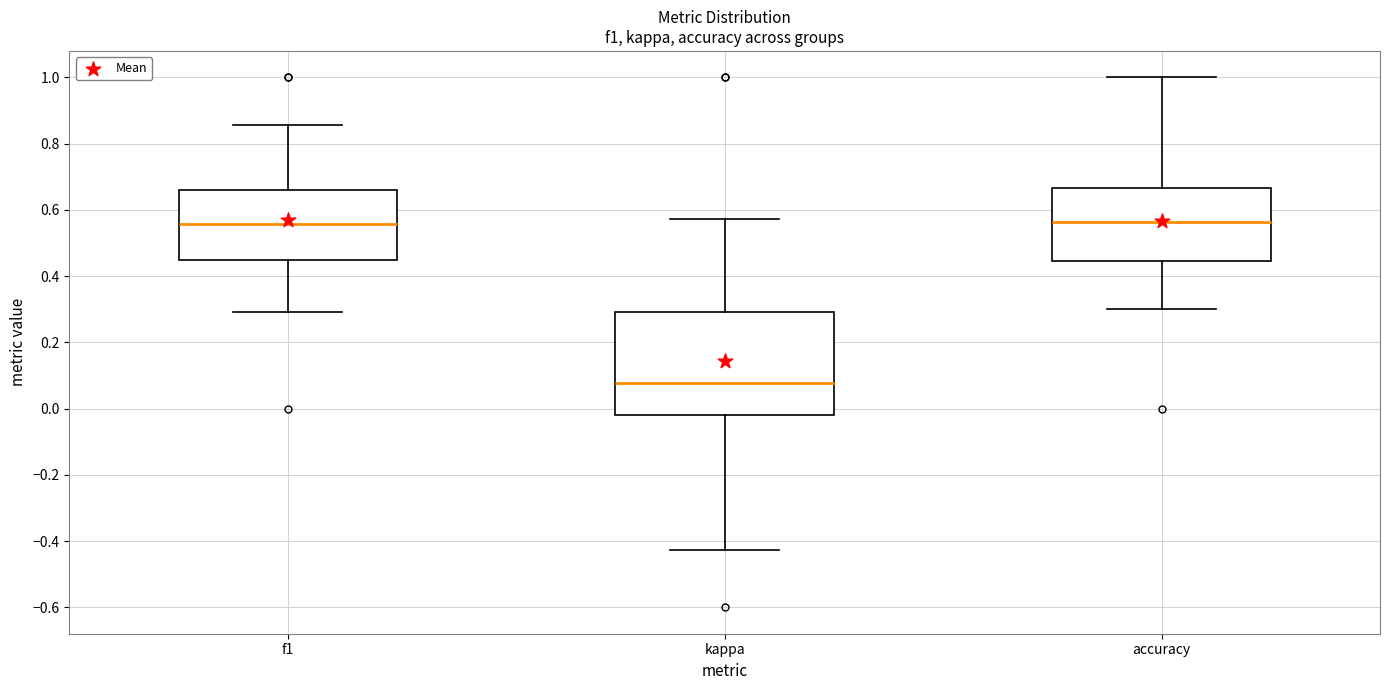

Which box has the lowest median line?

kappa